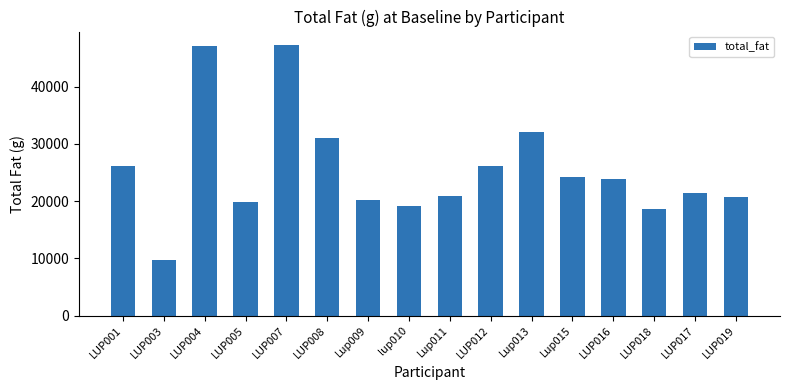

What position from the right is LUP012?

7